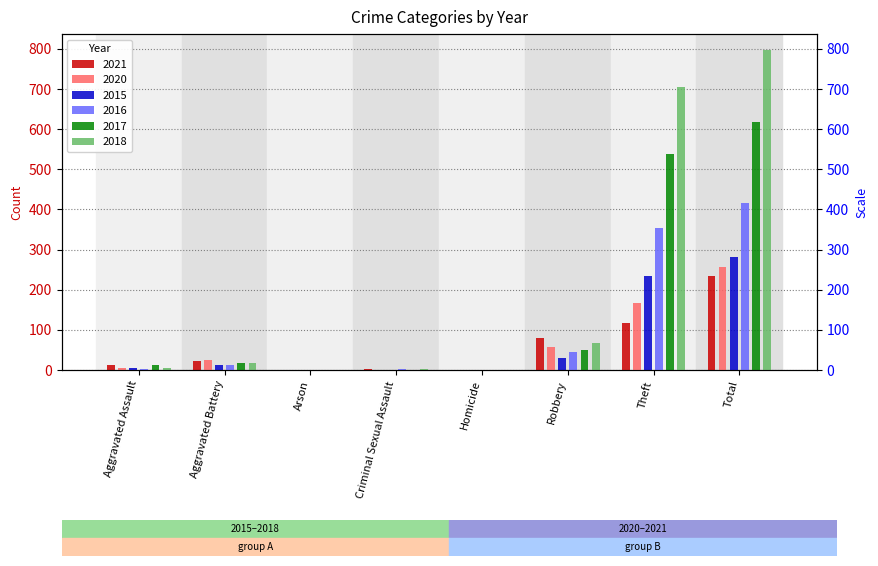

What is the label of the 1st bar from the left?

Aggravated Assault